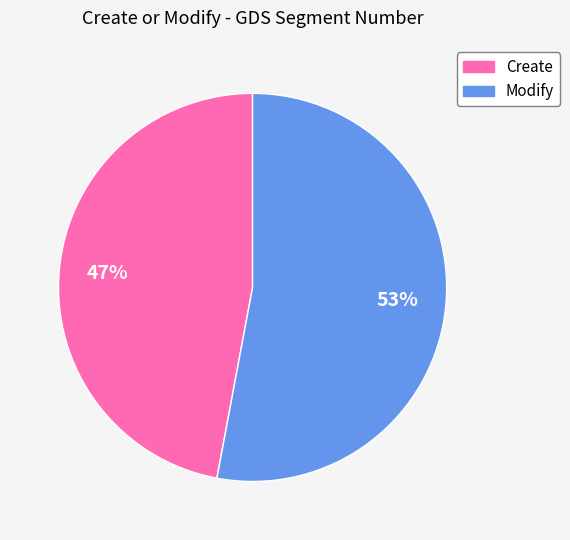

True or false: Modify accounts for 64% of the total.

False